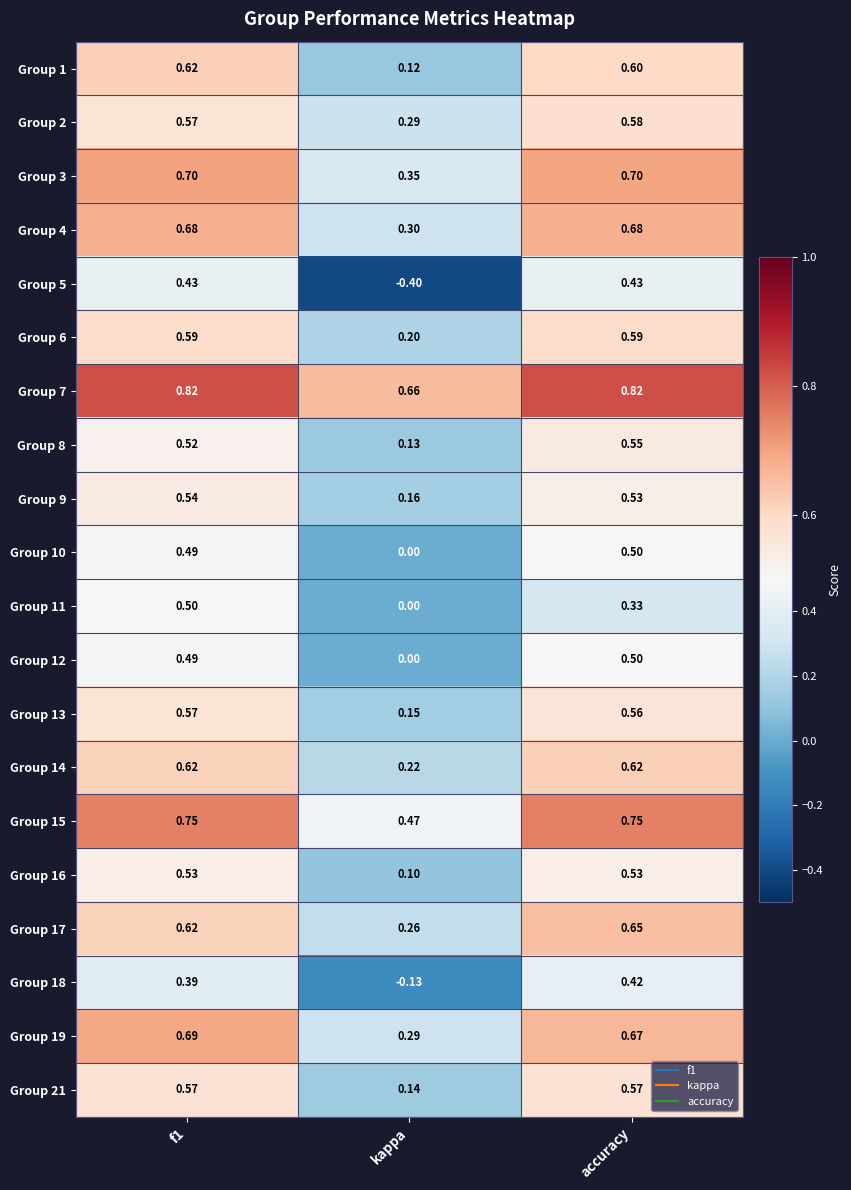

Where is Group 1 nearest to the value 0?

kappa